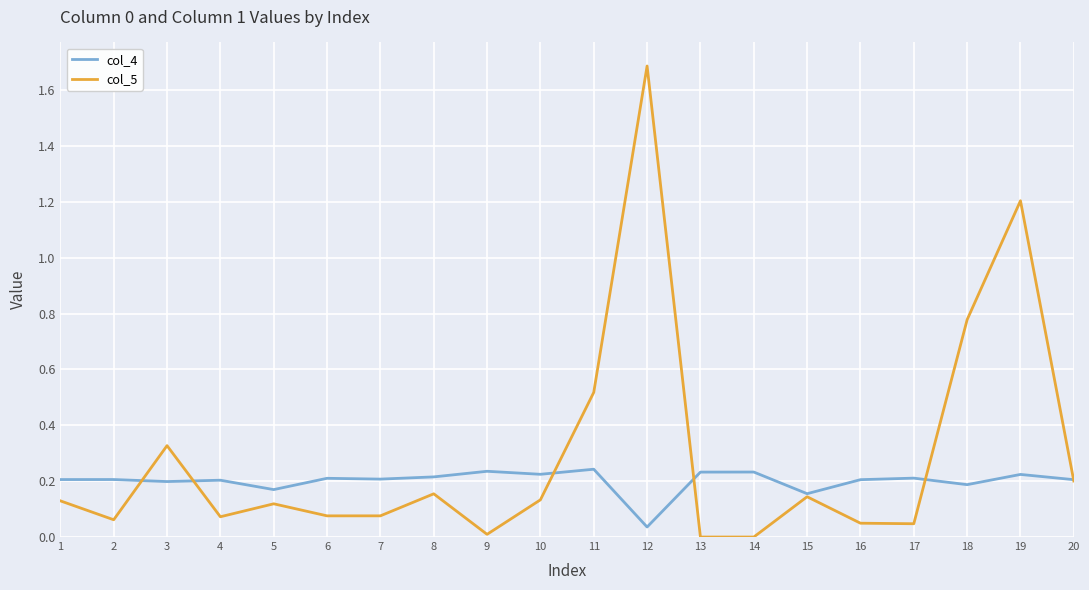

True or false: col_4 and col_5 intersect in this chart.

True